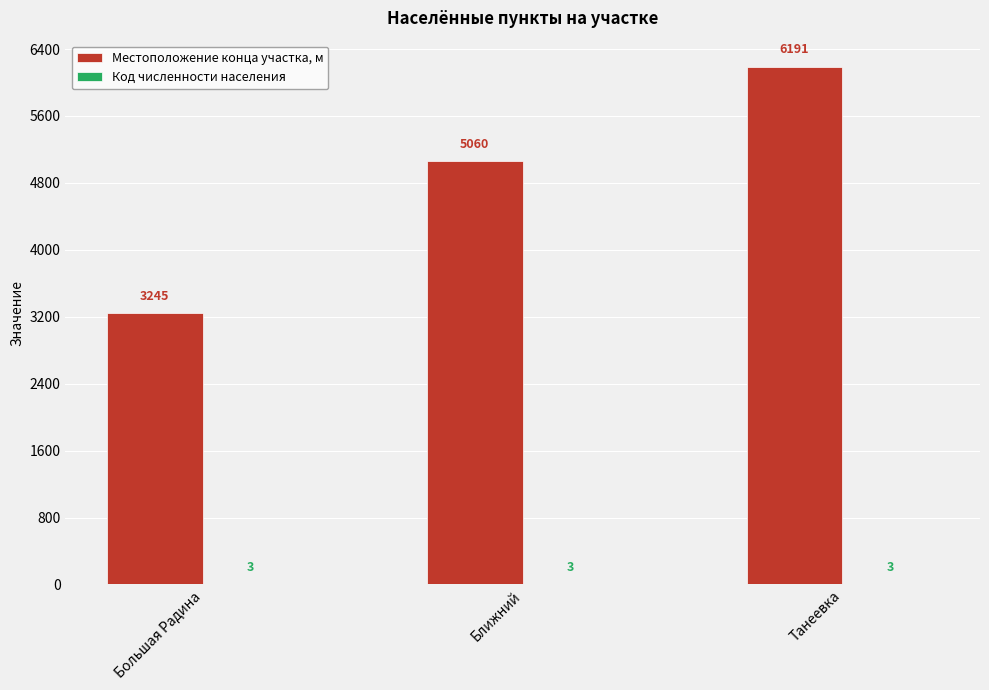

How many data points does each series have?

3